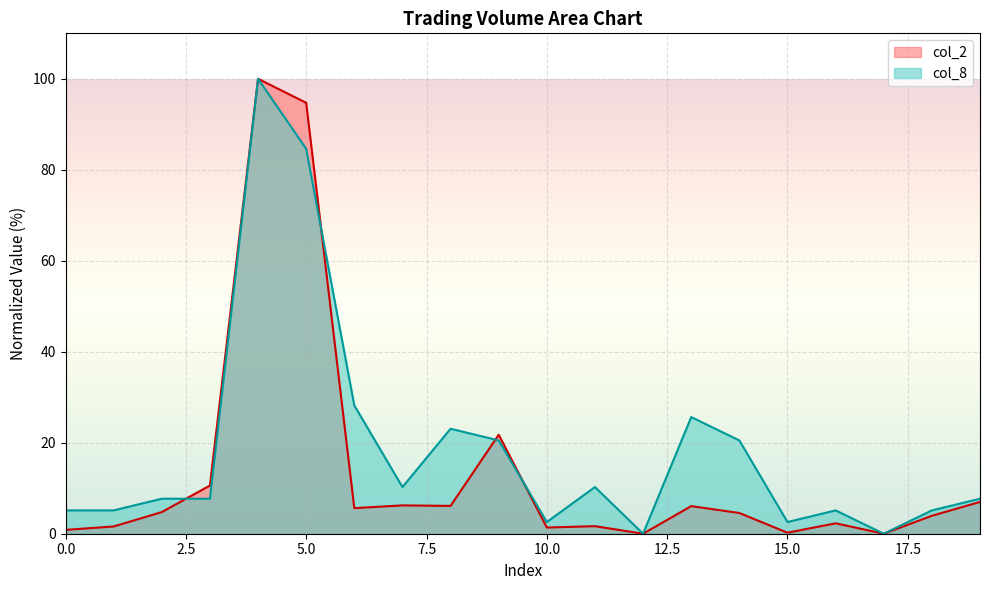

How many data points in col_2 are less than 4?

9